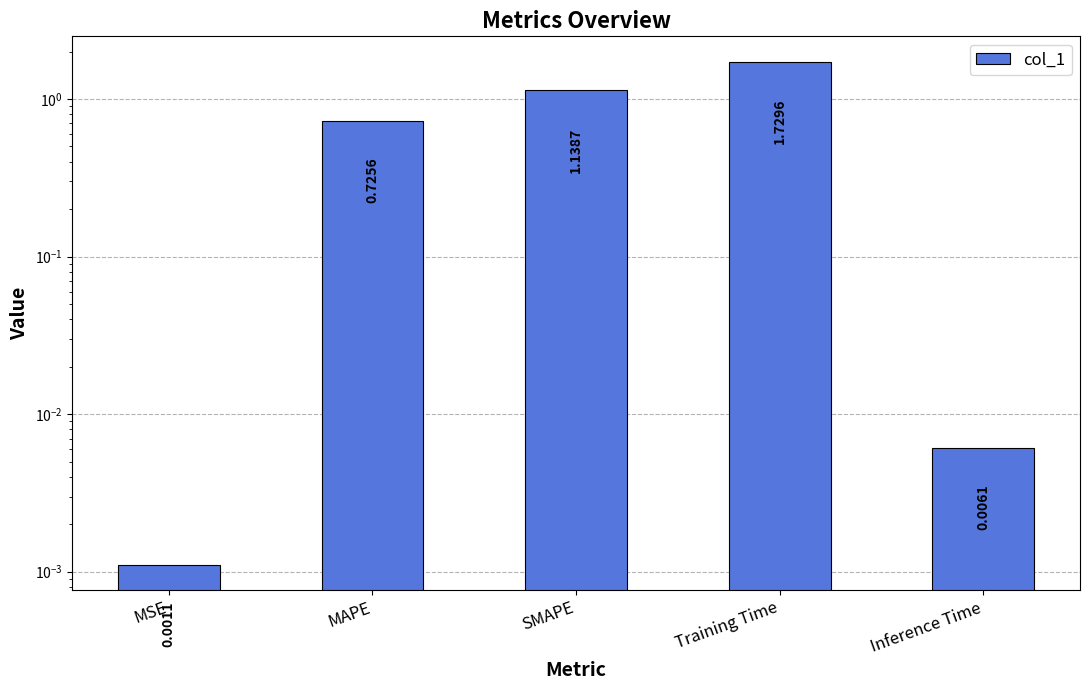

How many bars are there in total?

5